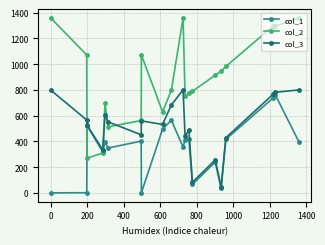

Rank the series by their average value, from highest to lowest.

col_2, col_3, col_1